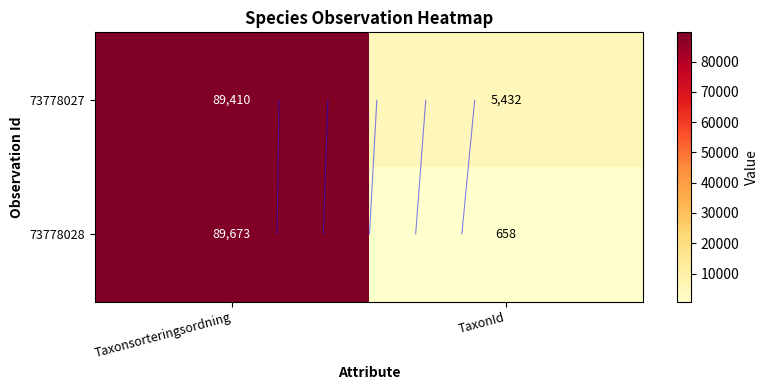

Which series has the largest total across all categories?

73778027